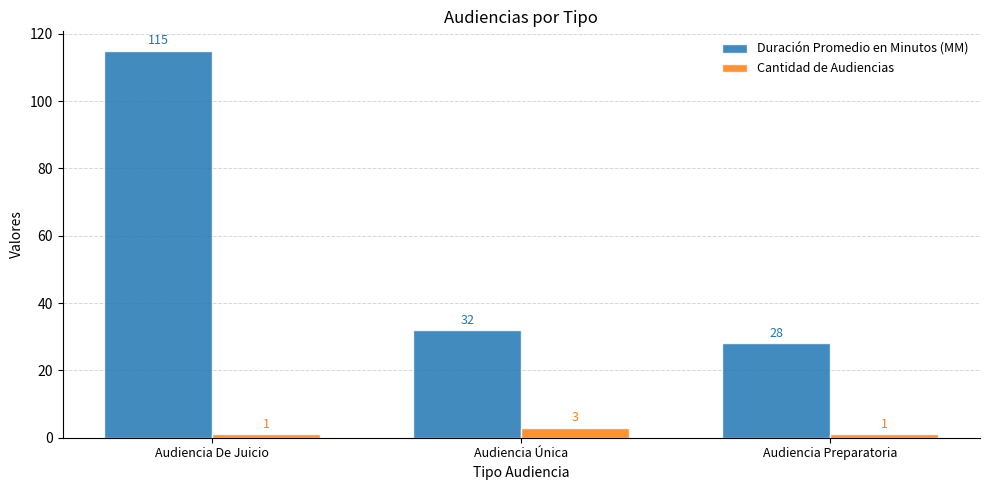

What is the sum of the Duración Promedio en Minutos (MM) values at Audiencia De Juicio and Audiencia Preparatoria?

143